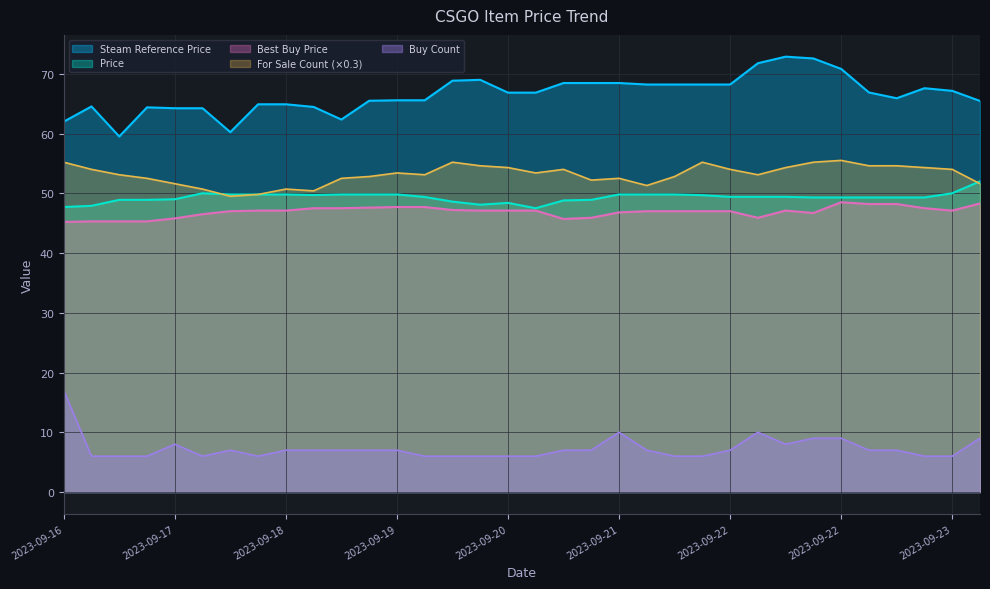

How many values in the Steam Reference Price series exceed 66?

18